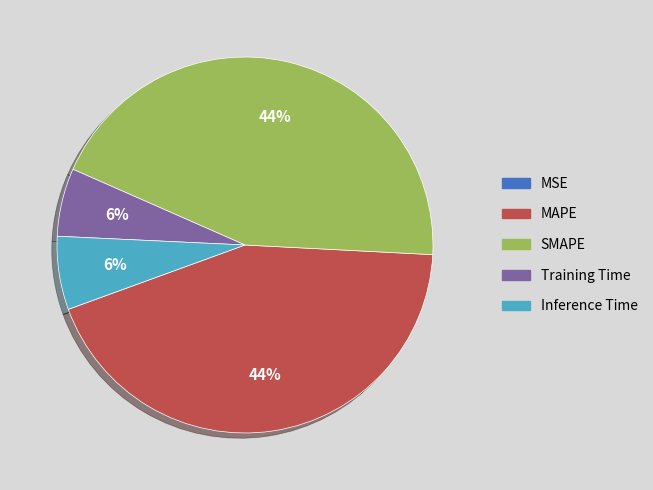

True or false: SMAPE accounts for 59% of the total.

False